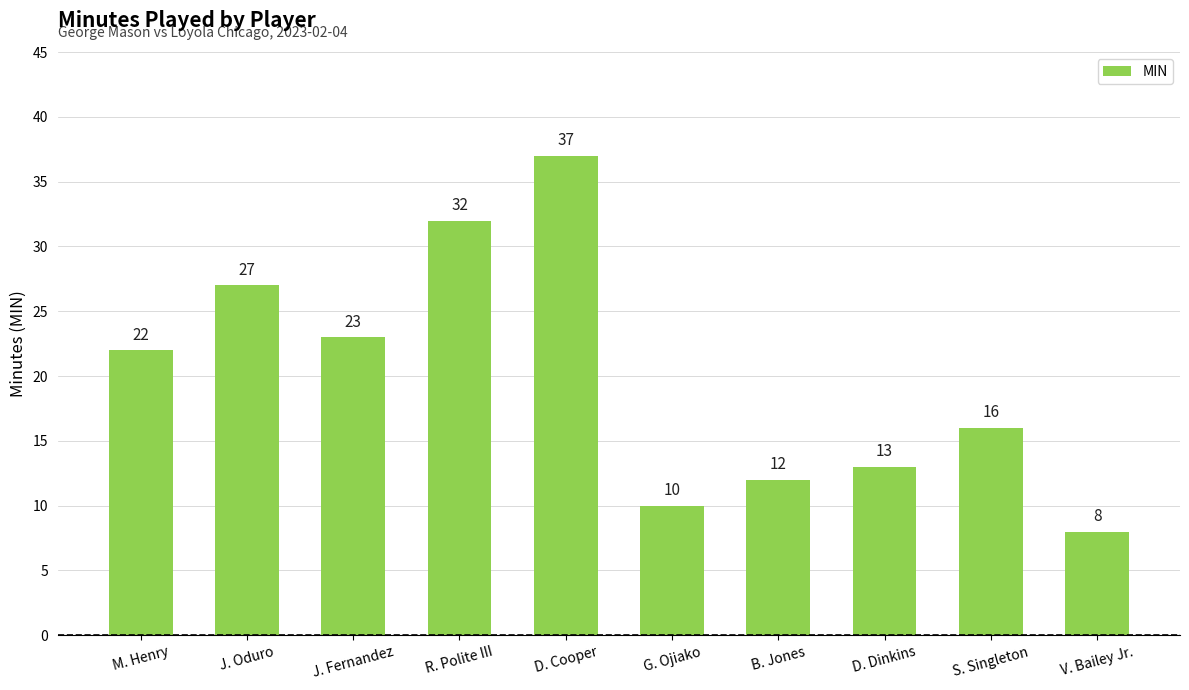

Reading left to right, list all the values displayed in this chart.

22	27	23	32	37	10	12	13	16	8